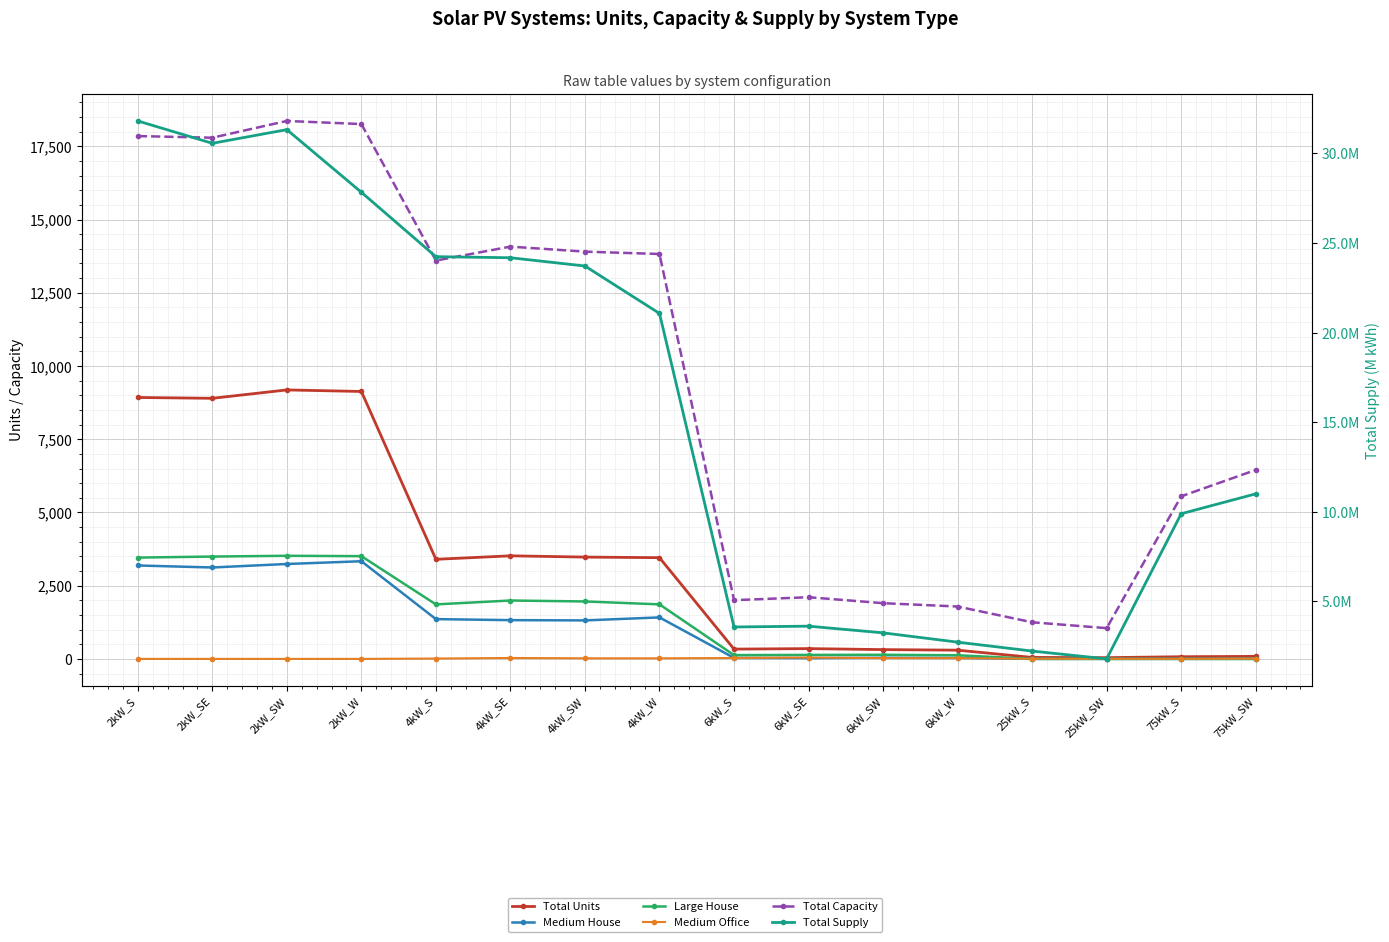

How many lines are shown in the chart?

6